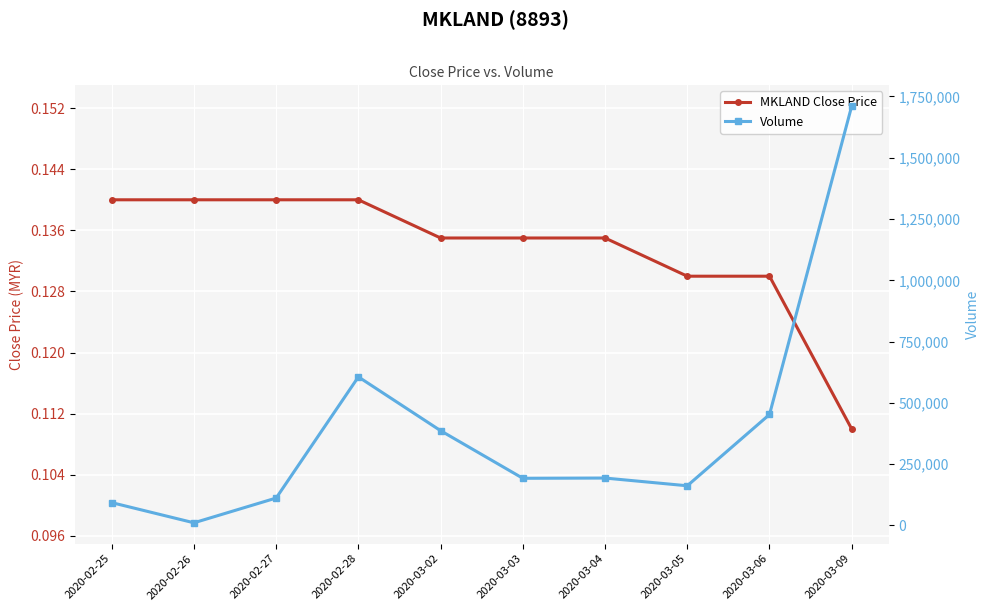

How many lines are shown in the chart?

2